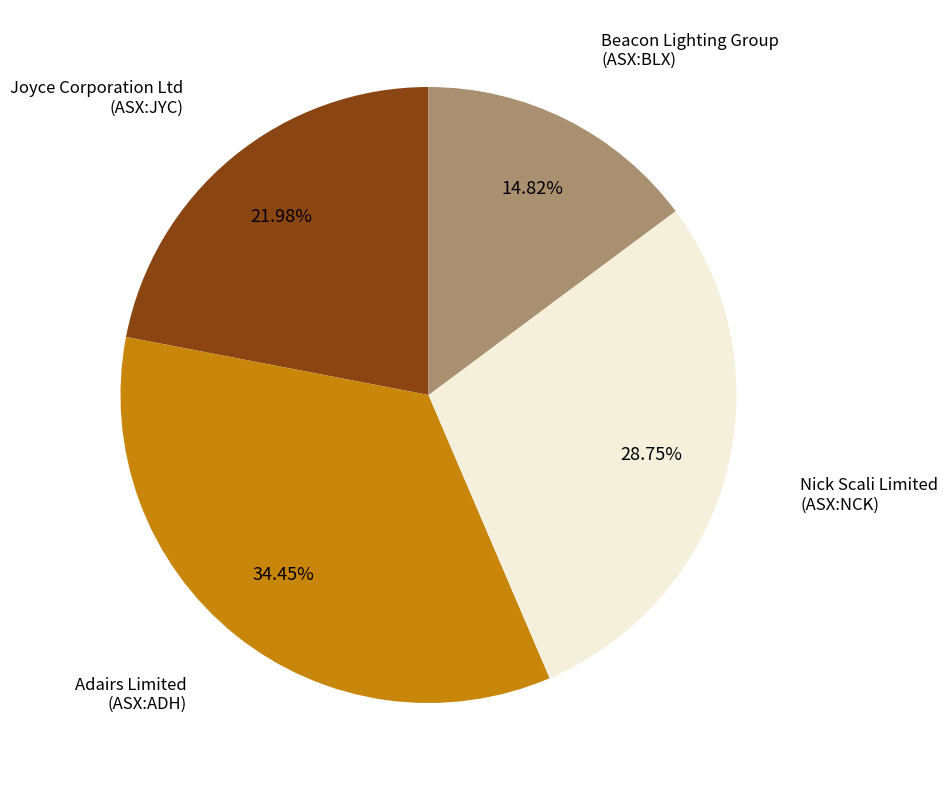

Is there any slice that represents more than half of the pie?

No